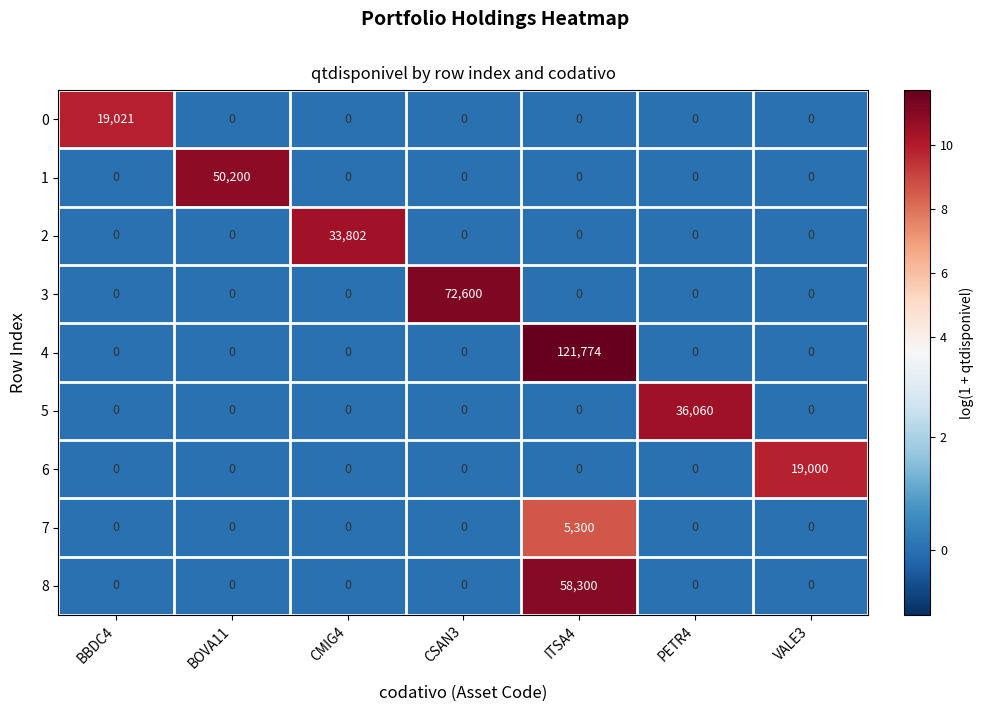

What is the total value across all series at CSAN3?

72600